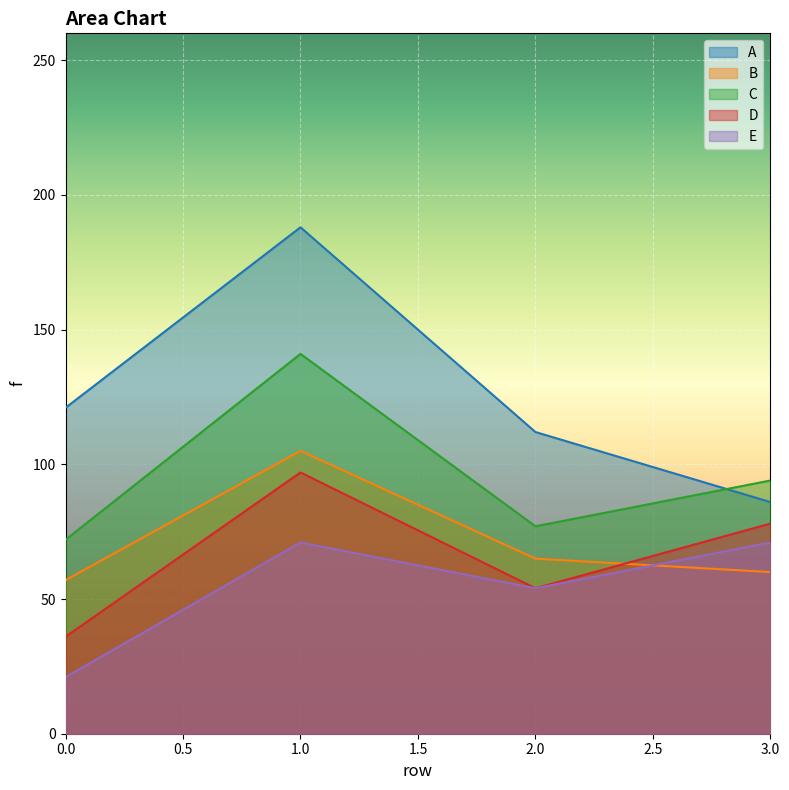

What is the difference between the highest and lowest values at 0.0?

100